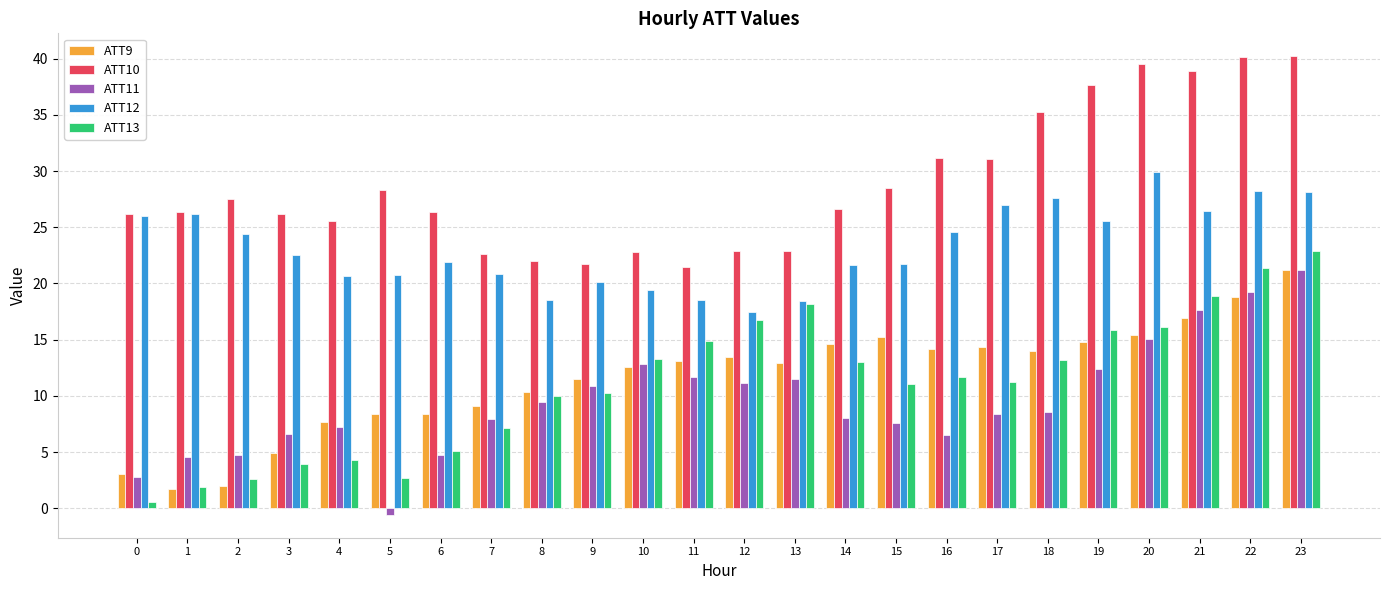

What is the greatest value displayed?

40.2